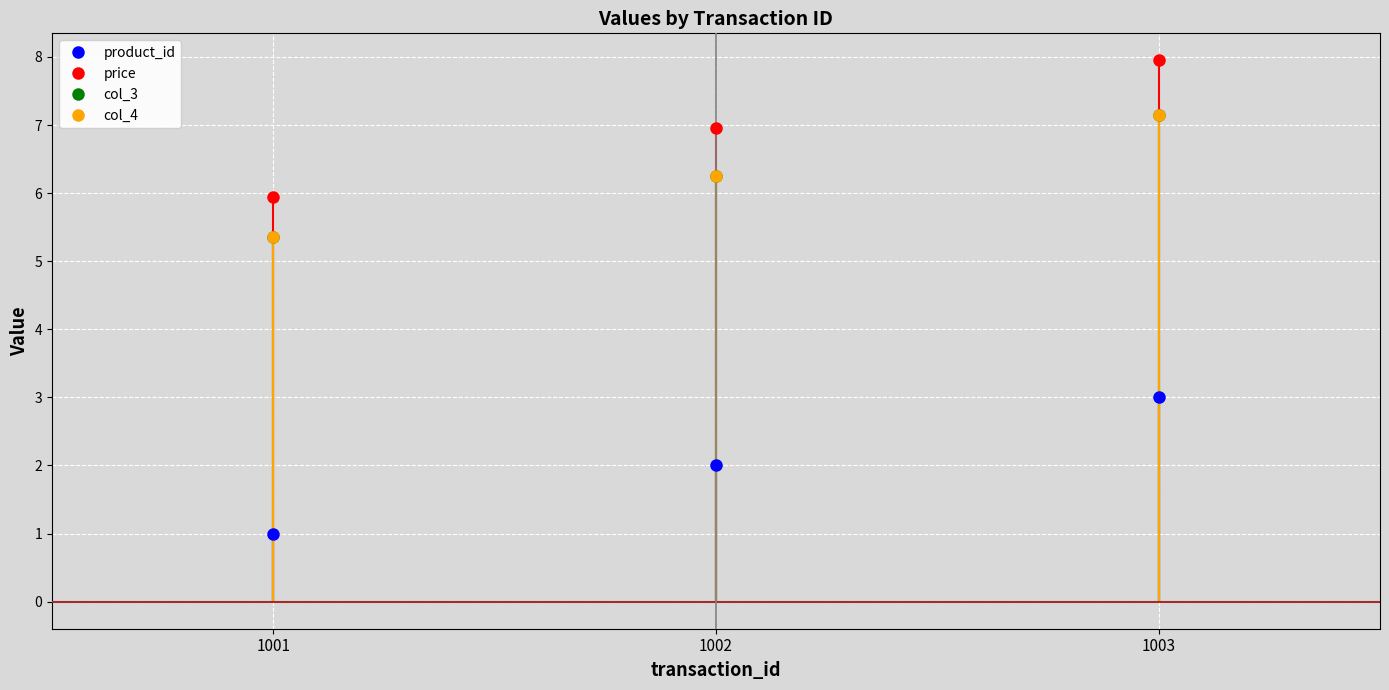

Where is col_3 nearest to the value 6?

1002